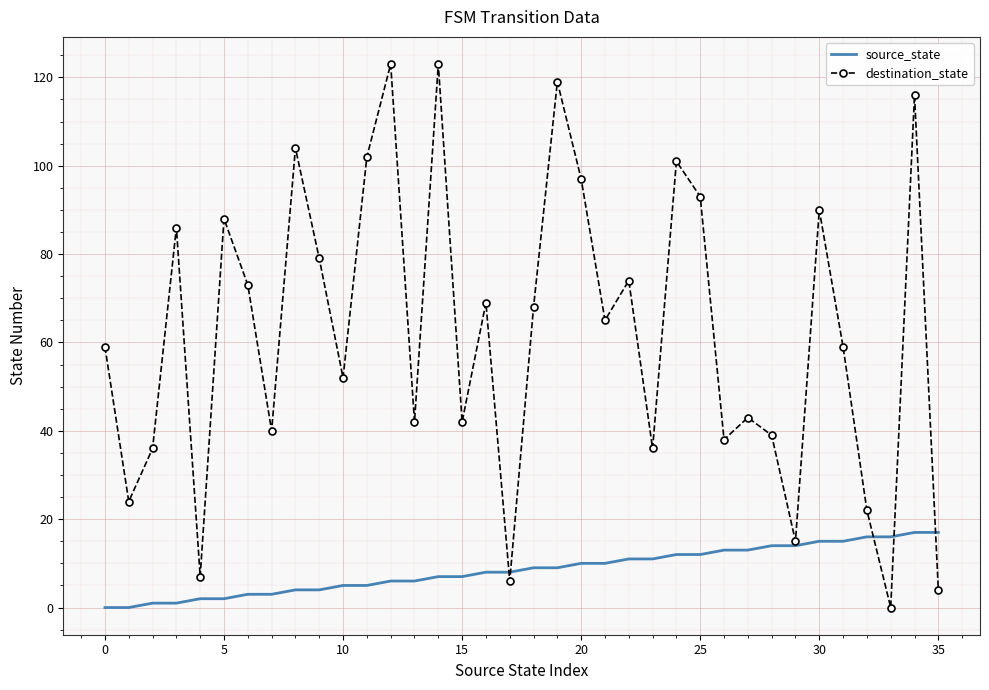

Which series has the largest range (max minus min)?

destination_state